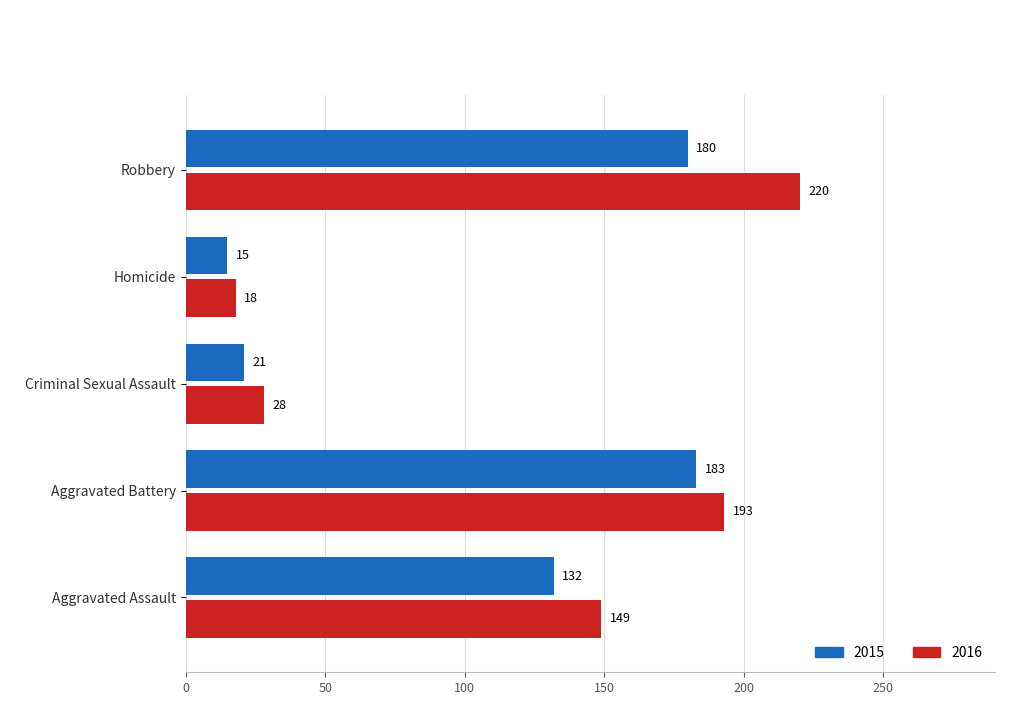

The 2016 series shows 332 at Robbery. True or false?

False